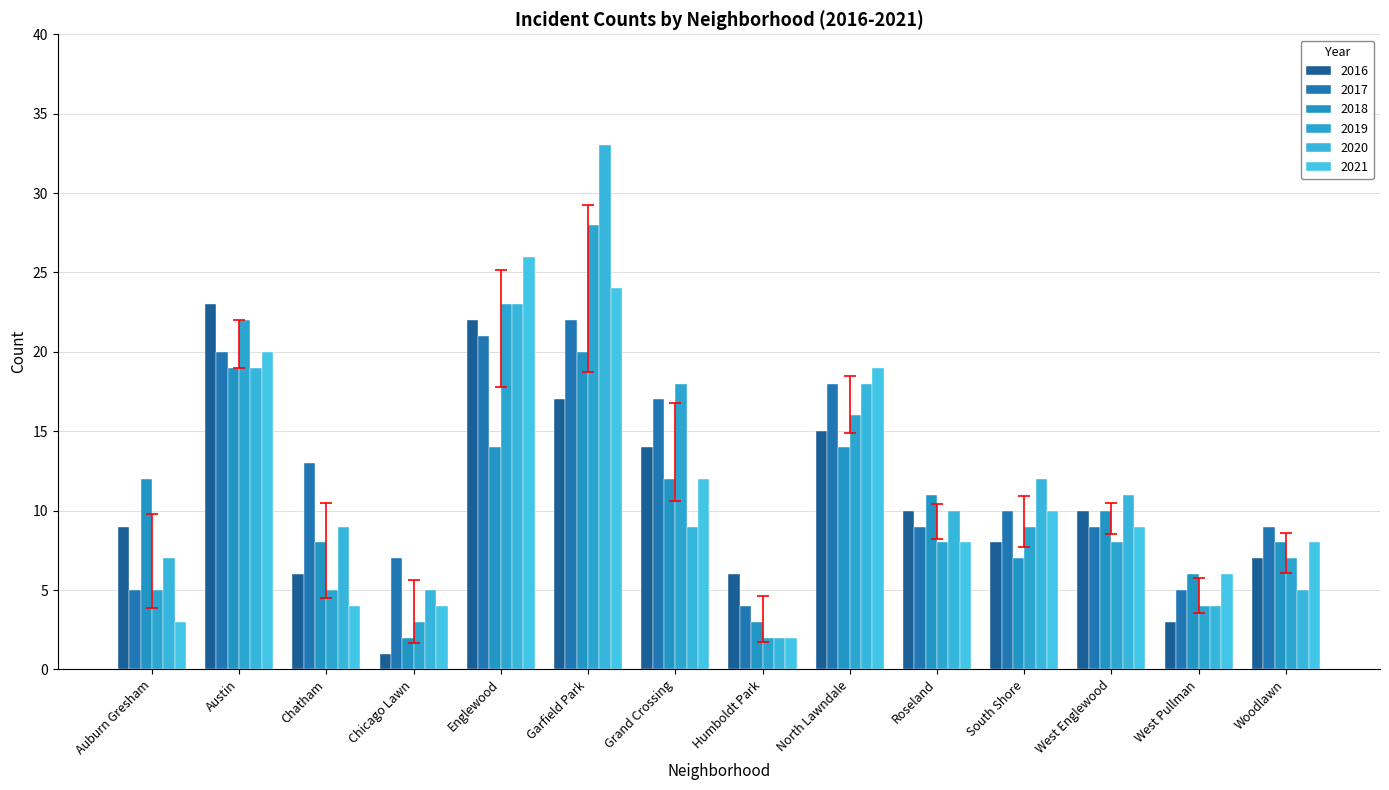

Rank the categories by 2018 value from highest to lowest.

Garfield Park, Austin, Englewood, North Lawndale, Auburn Gresham, Grand Crossing, Roseland, West Englewood, Chatham, Woodlawn, South Shore, West Pullman, Humboldt Park, Chicago Lawn